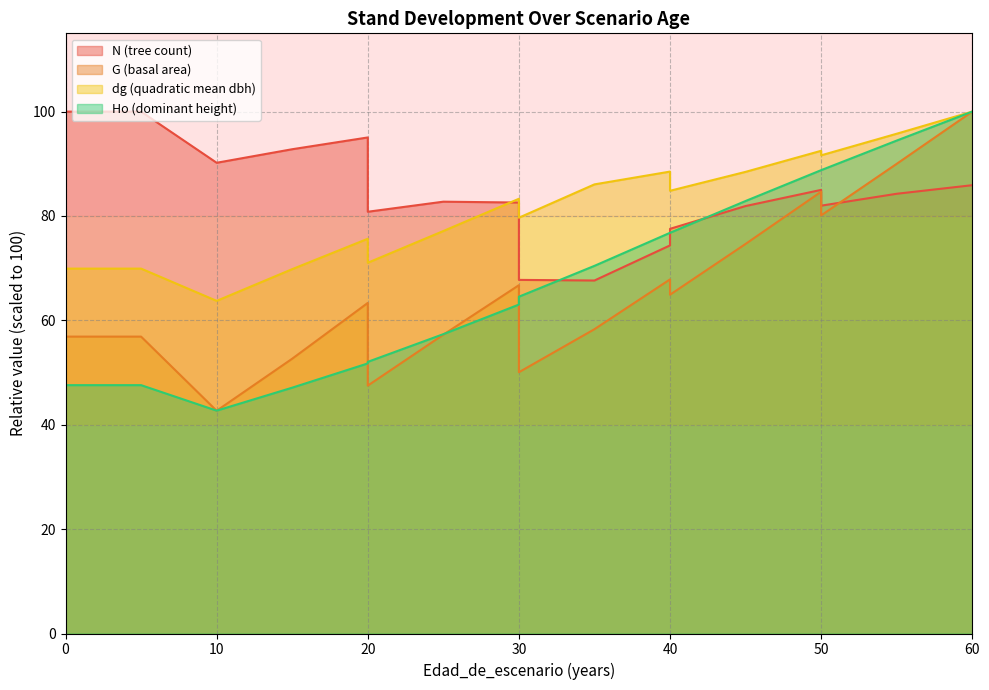

Read the dg value at 15.

69.8